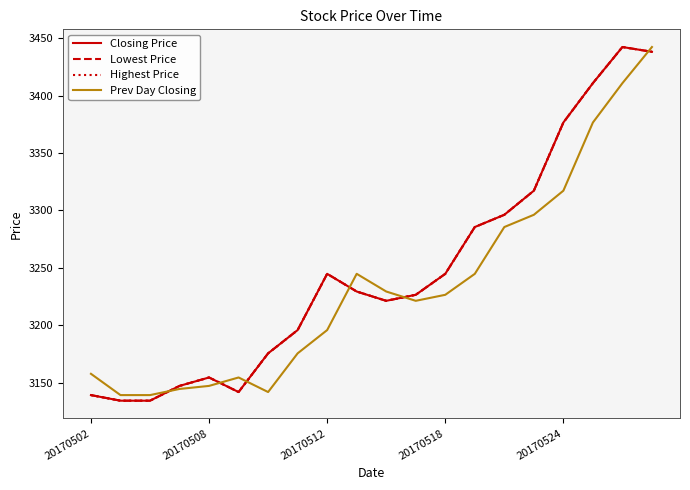

Does the chart display data point markers on the line(s)?

No